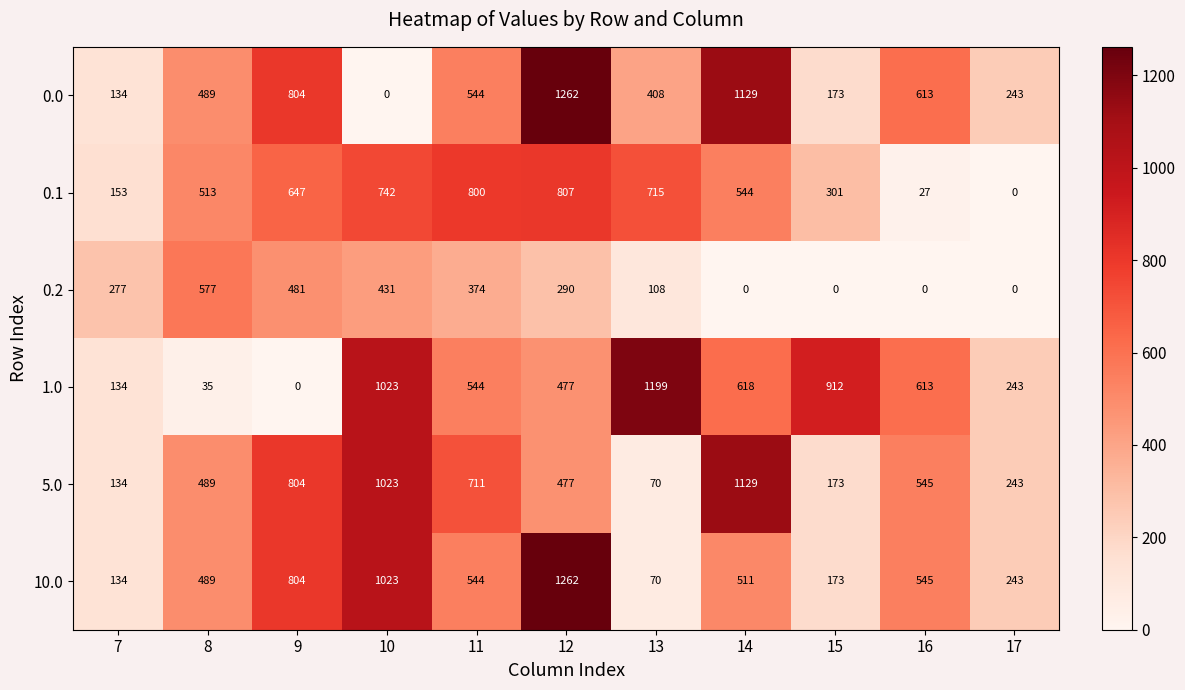

How many series are shown in this chart?

6